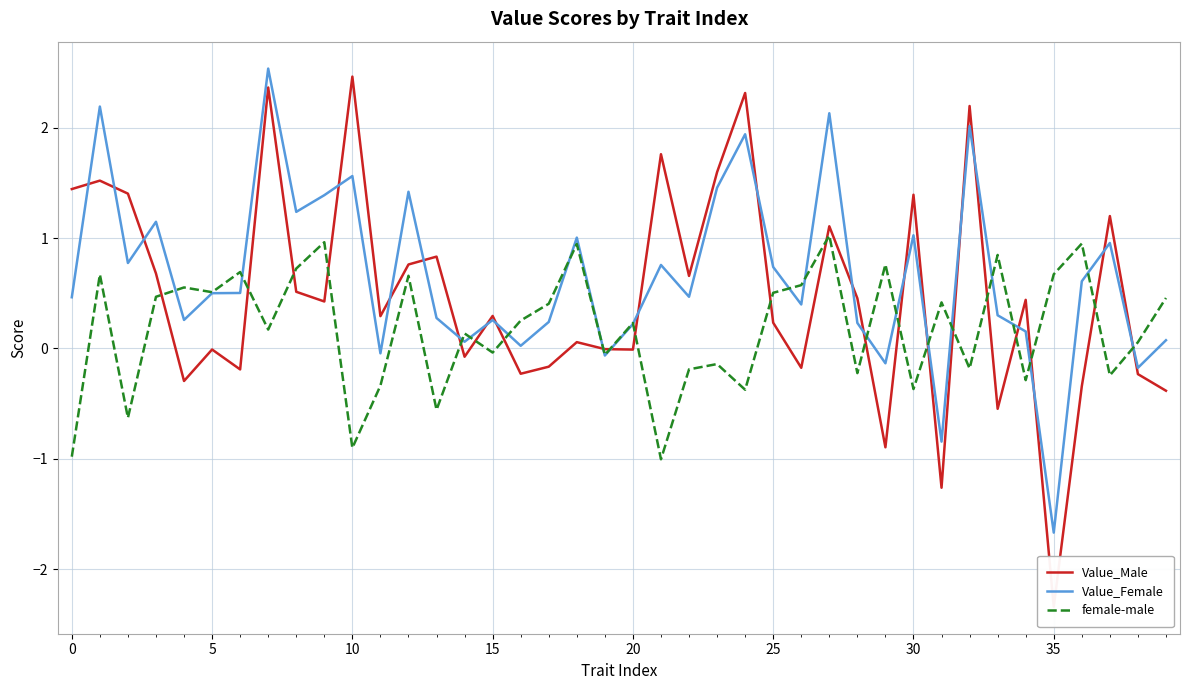

Reading left to right, what are all the values shown in this chart?

Value_Male: 1.4	1.5	1.4	0.7	-0.3	-0.0	-0.2	2.4	0.5	0.4	2.5	0.3	0.8	0.8	-0.1	0.3	-0.2	-0.2	0.1	-0.0	-0.0	1.8	0.7	1.6	2.3	0.2	-0.2	1.1	0.5	-0.9	1.4	-1.3	2.2	-0.5	0.4	-2.3	-0.3	1.2	-0.2	-0.4
Value_Female: 0.5	2.2	0.8	1.1	0.3	0.5	0.5	2.5	1.2	1.4	1.6	-0.0	1.4	0.3	0.1	0.3	0.0	0.2	1.0	-0.1	0.2	0.8	0.5	1.5	1.9	0.7	0.4	2.1	0.2	-0.1	1.0	-0.8	2.0	0.3	0.2	-1.7	0.6	1.0	-0.2	0.1
female-male: -1.0	0.7	-0.6	0.5	0.6	0.5	0.7	0.2	0.7	1.0	-0.9	-0.3	0.7	-0.6	0.1	-0.0	0.3	0.4	0.9	-0.1	0.2	-1.0	-0.2	-0.1	-0.4	0.5	0.6	1.0	-0.2	0.8	-0.4	0.4	-0.2	0.8	-0.3	0.7	1.0	-0.2	0.1	0.5